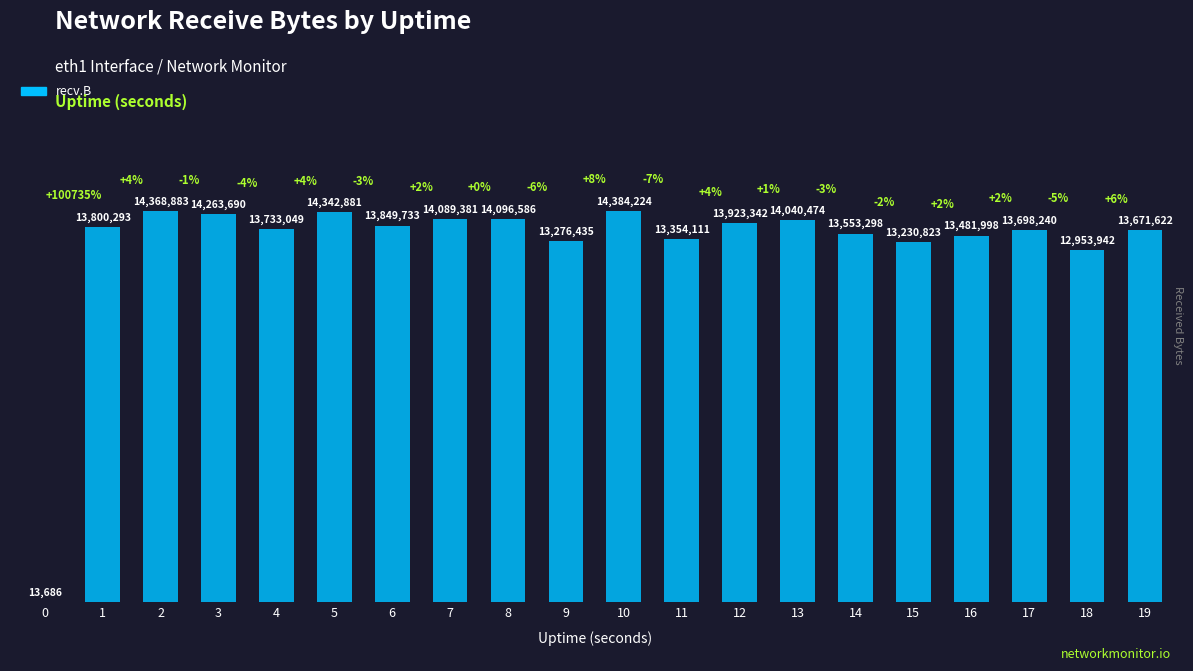

Count the number of categories in the chart.

20